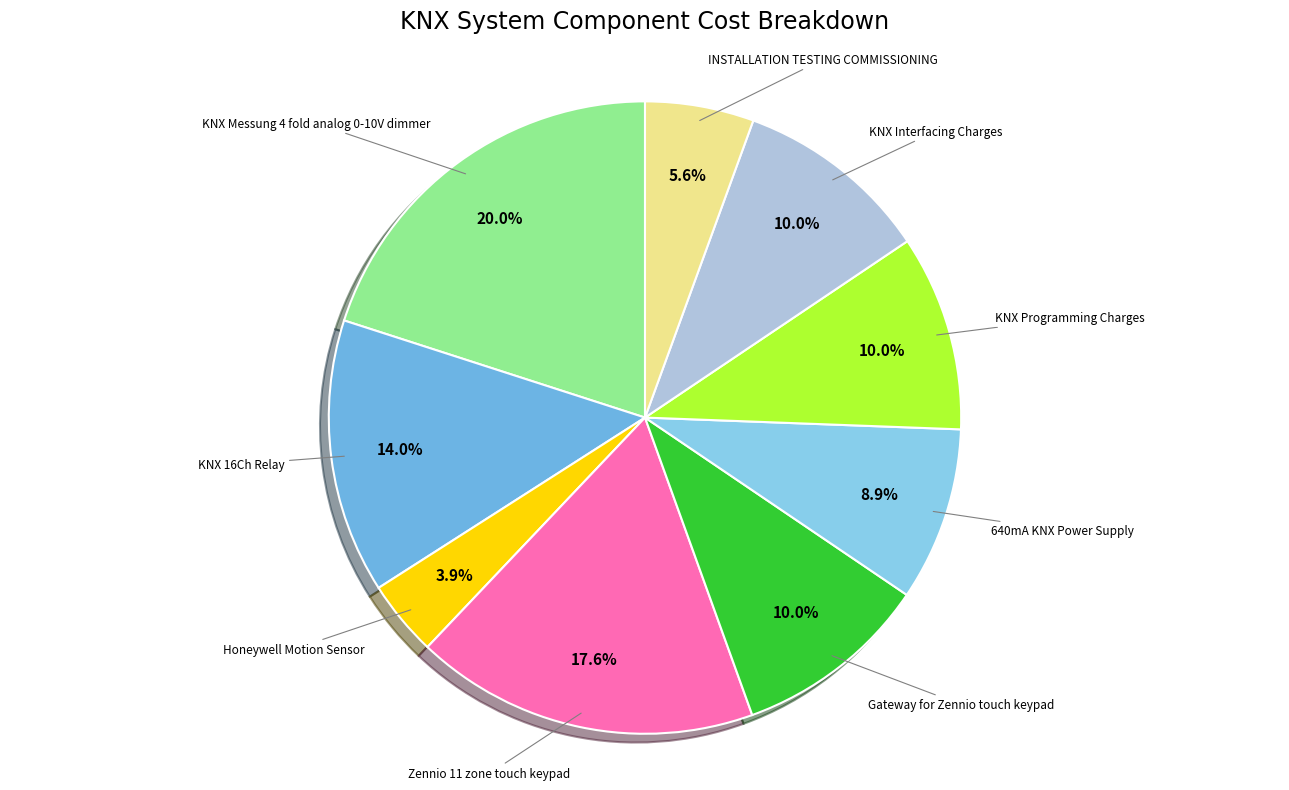

What is the largest slice in the pie chart?

KNX Messung 4 fold analog 0-10V dimmer